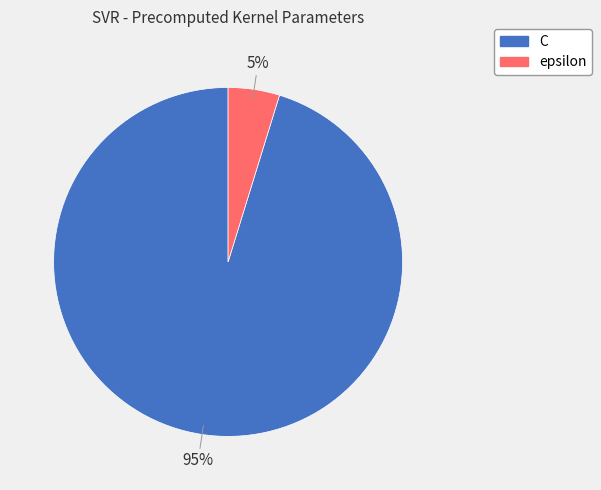

Combined, do epsilon and C account for over 50%?

Yes